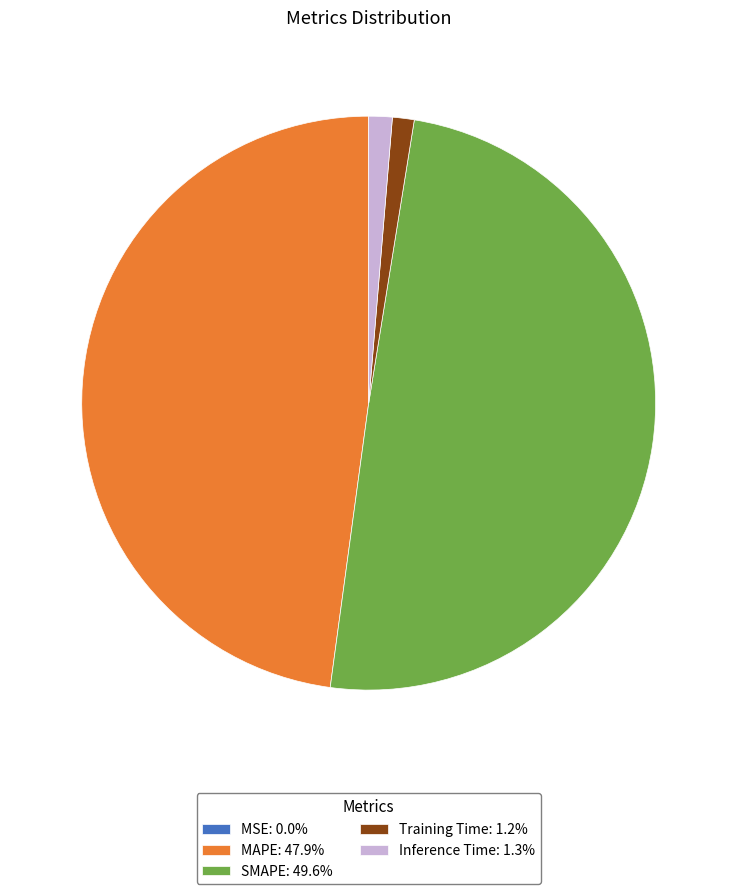

Is Inference Time the majority of the pie?

No